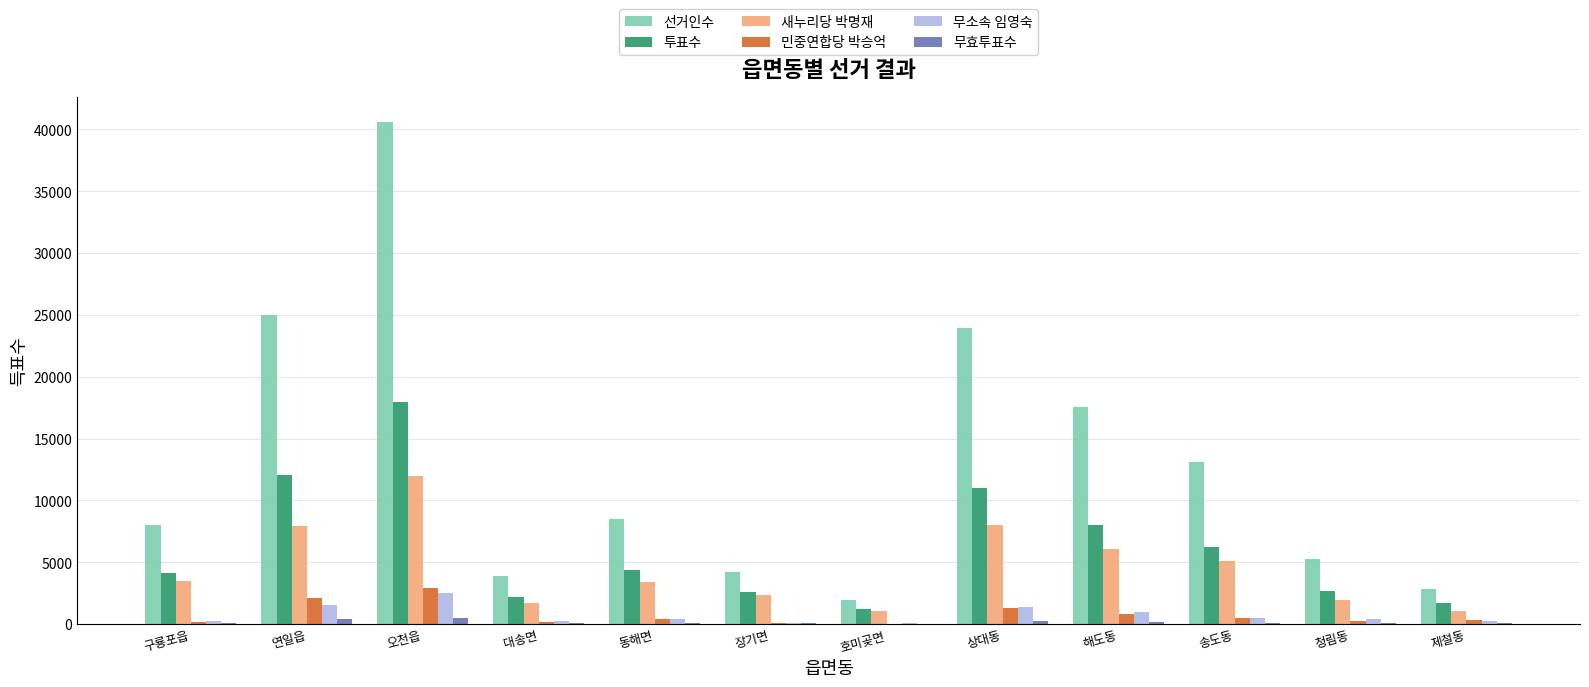

Which series has the widest spread of values?

선거인수